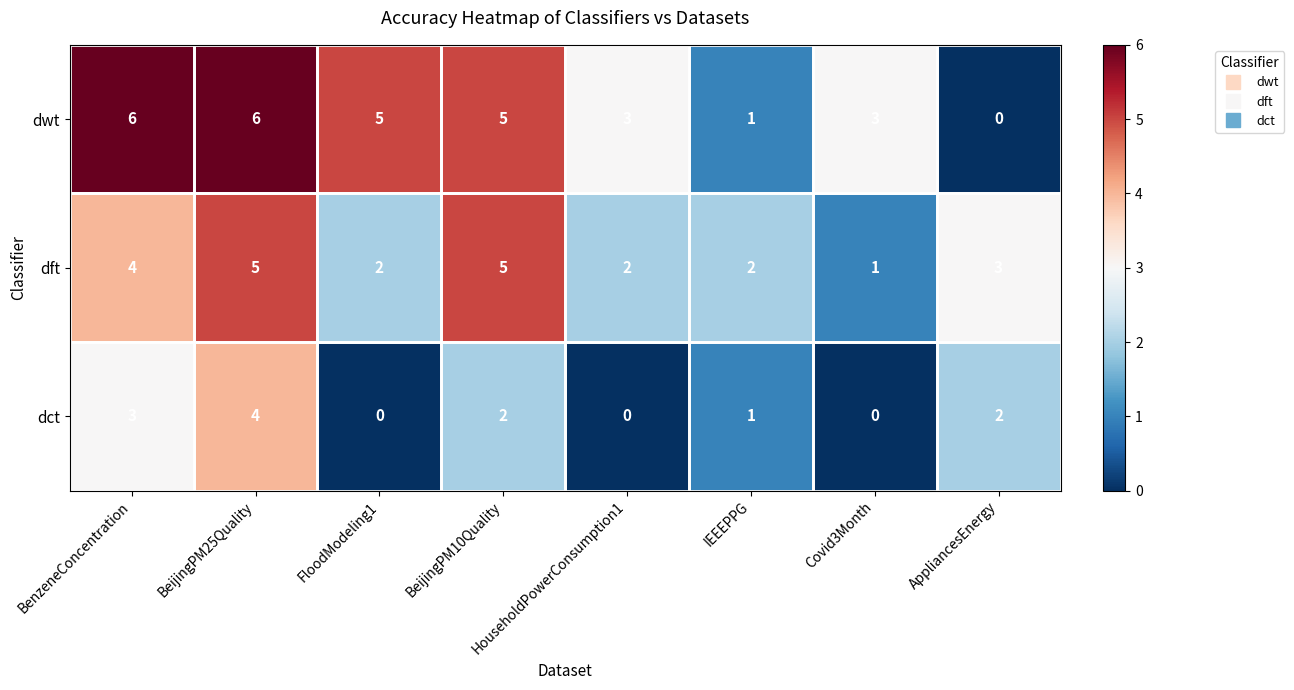

What is the greatest value displayed?

6